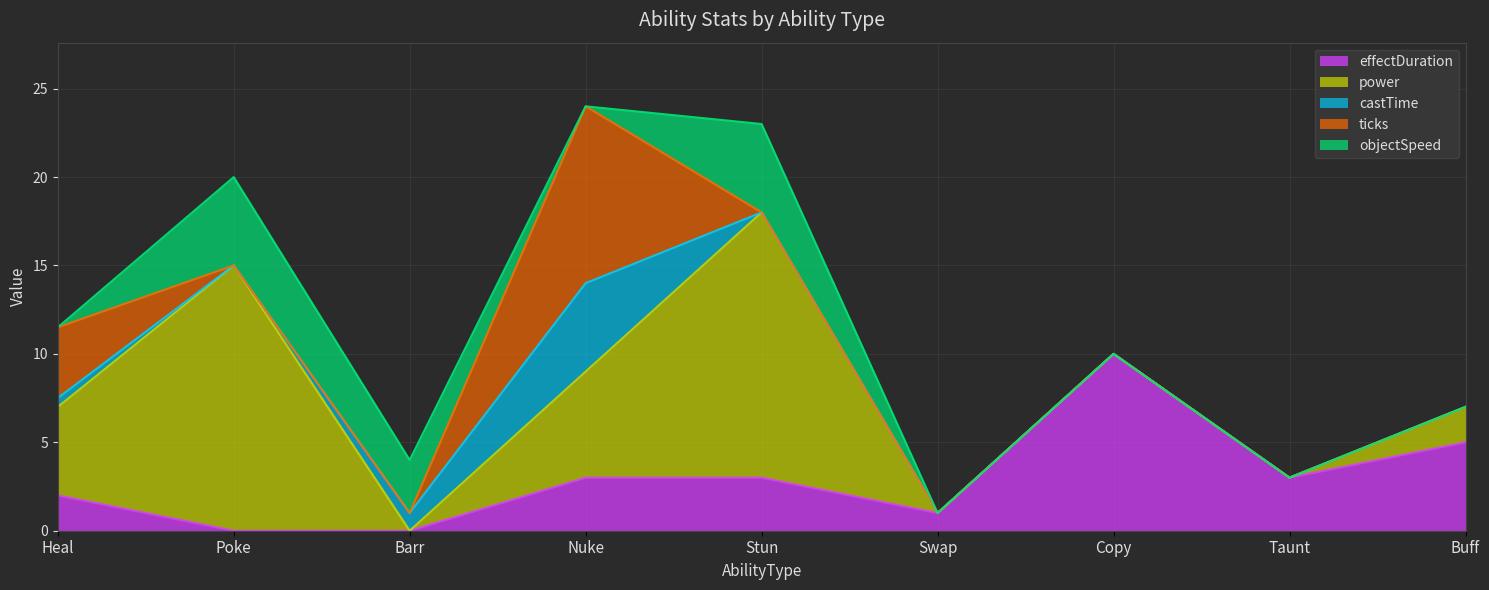

Which category has the lowest value in the ticks series?

Poke